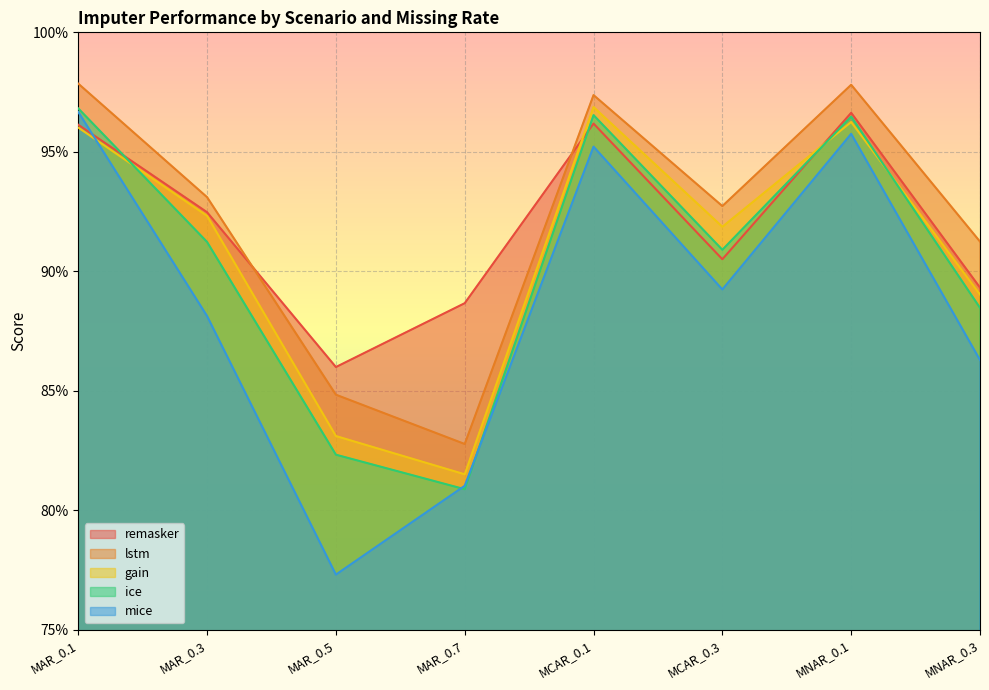

What are all the series names shown in the legend?

remasker, lstm, gain, ice, mice